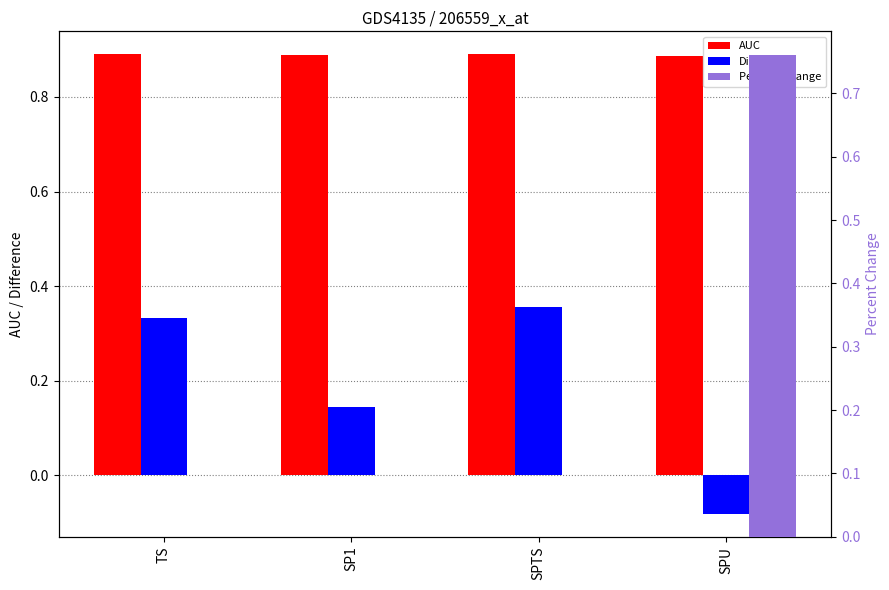

What is the lowest value of the AUC series?

0.9